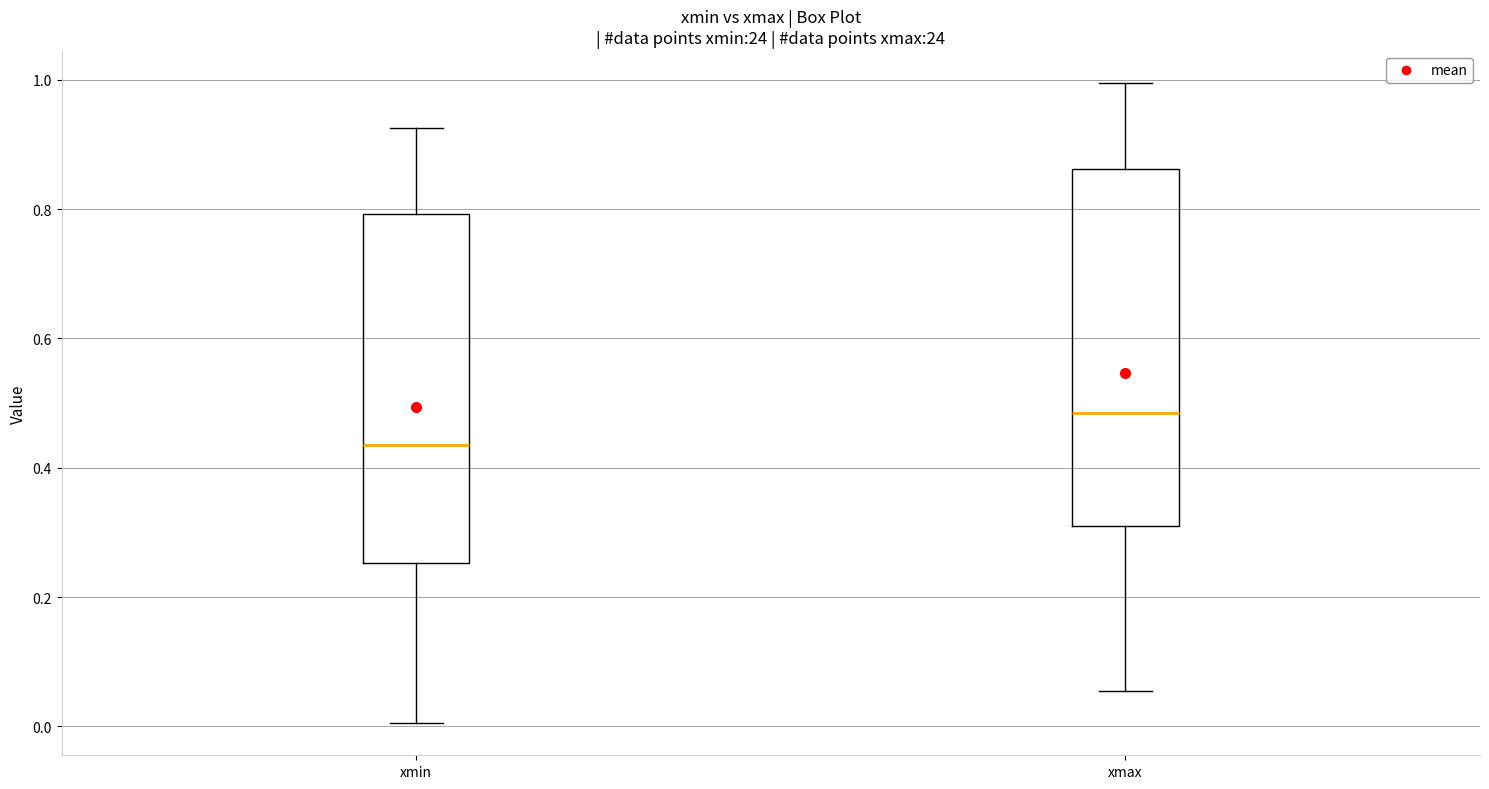

Reading left to right, transcribe this box plot: for each box, give where its median line is, the range the box spans, and where its two whiskers end, as read against the y-axis. The values are not printed on the chart, so give them approximately, as read against the axis.

xmin: median 0.44, box 0.26 to 0.80, whiskers 0.00 to 0.92
xmax: median 0.48, box 0.32 to 0.86, whiskers 0.06 to 1.00